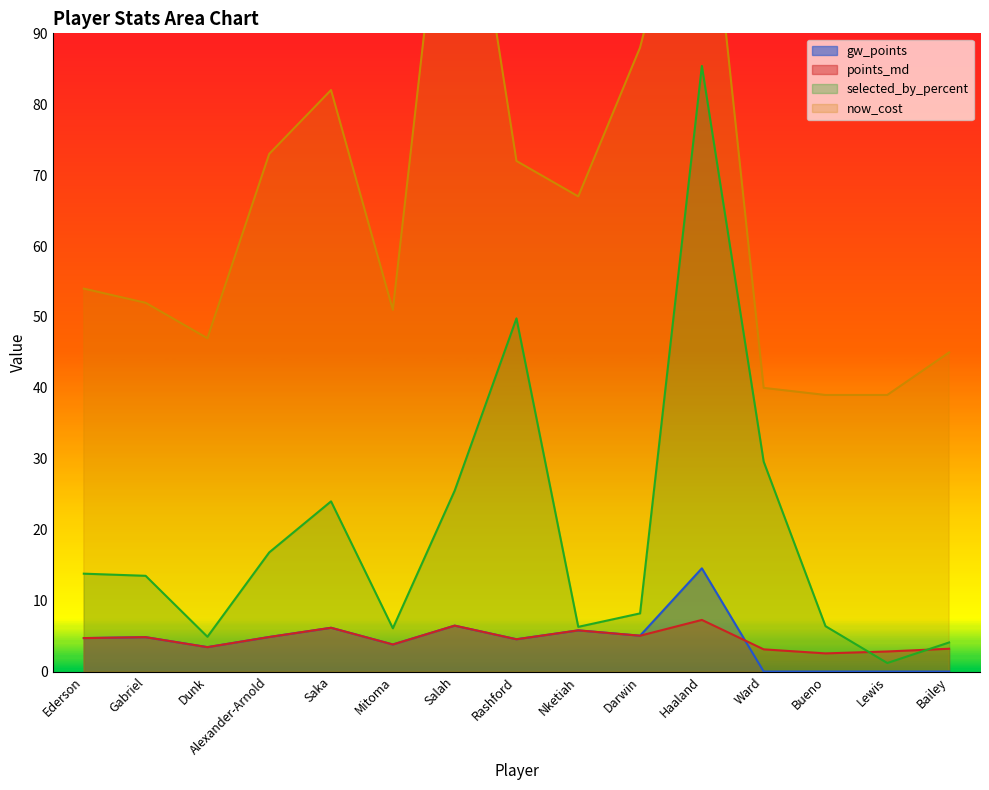

Reading left to right, list all the values displayed in this chart.

points_md: 4.7	4.8	3.4	4.9	6.2	3.8	6.5	4.6	5.8	5.1	7.3	3.1	2.6	2.8	3.2
selected_by_percent: 13.8	13.5	4.9	16.8	24.0	6.1	25.5	49.8	6.3	8.2	85.4	29.6	6.4	1.2	4.1
now_cost: 54.0	52.0	47.0	73.0	82.0	51.0	128.0	72.0	67.0	88.0	122.0	40.0	39.0	39.0	45.0
gw_points: 4.7	4.8	3.4	4.9	6.2	3.8	6.5	4.6	5.8	5.1	14.6	0.0	0.0	0.0	0.0